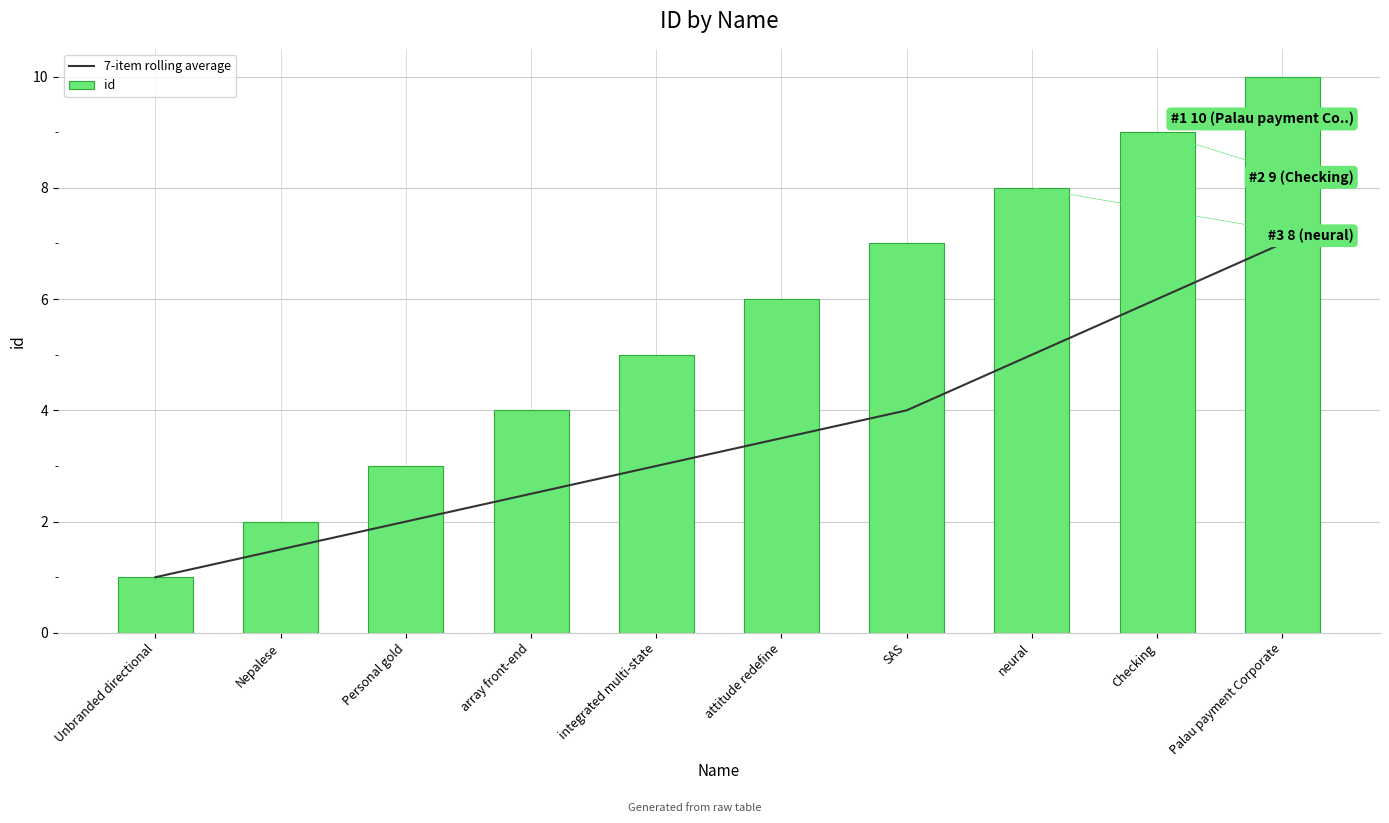

Where does the 7-item rolling average series first go above 3?

attitude redefine